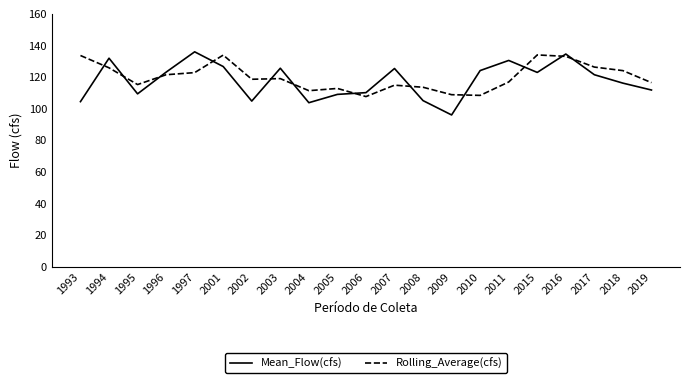

Does the chart have visible grid lines?

No